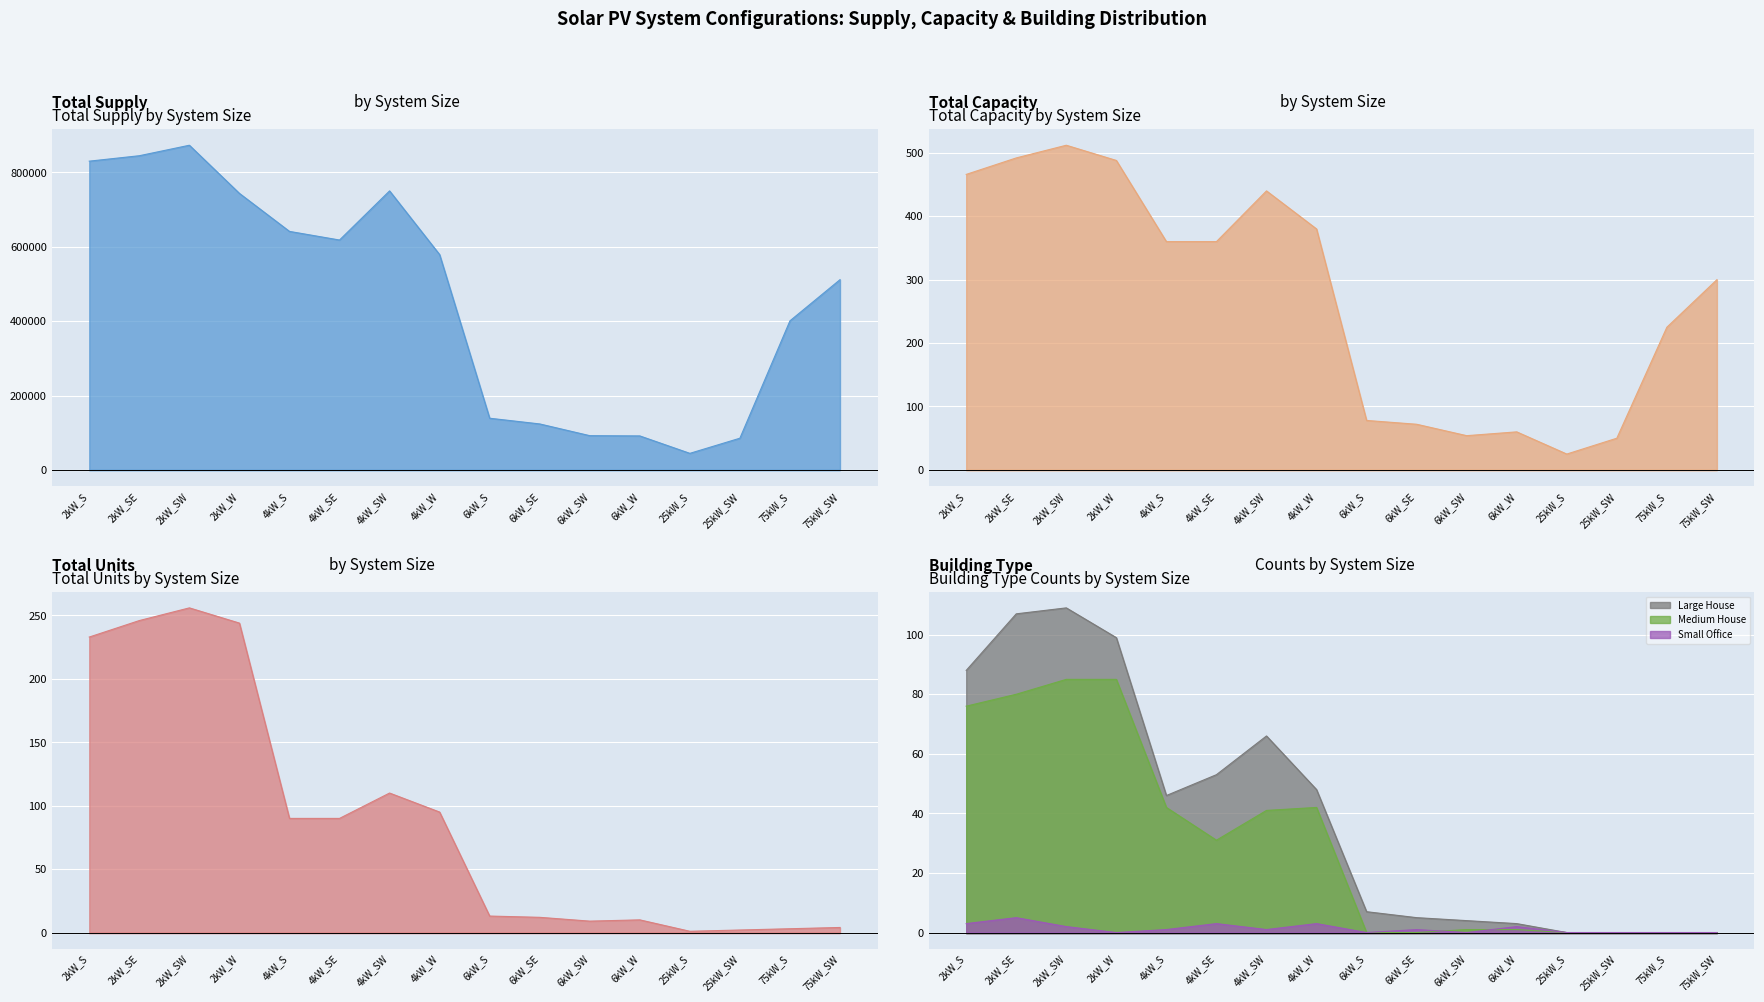

At which category does Total Units reach its first local peak?

2kW_SW